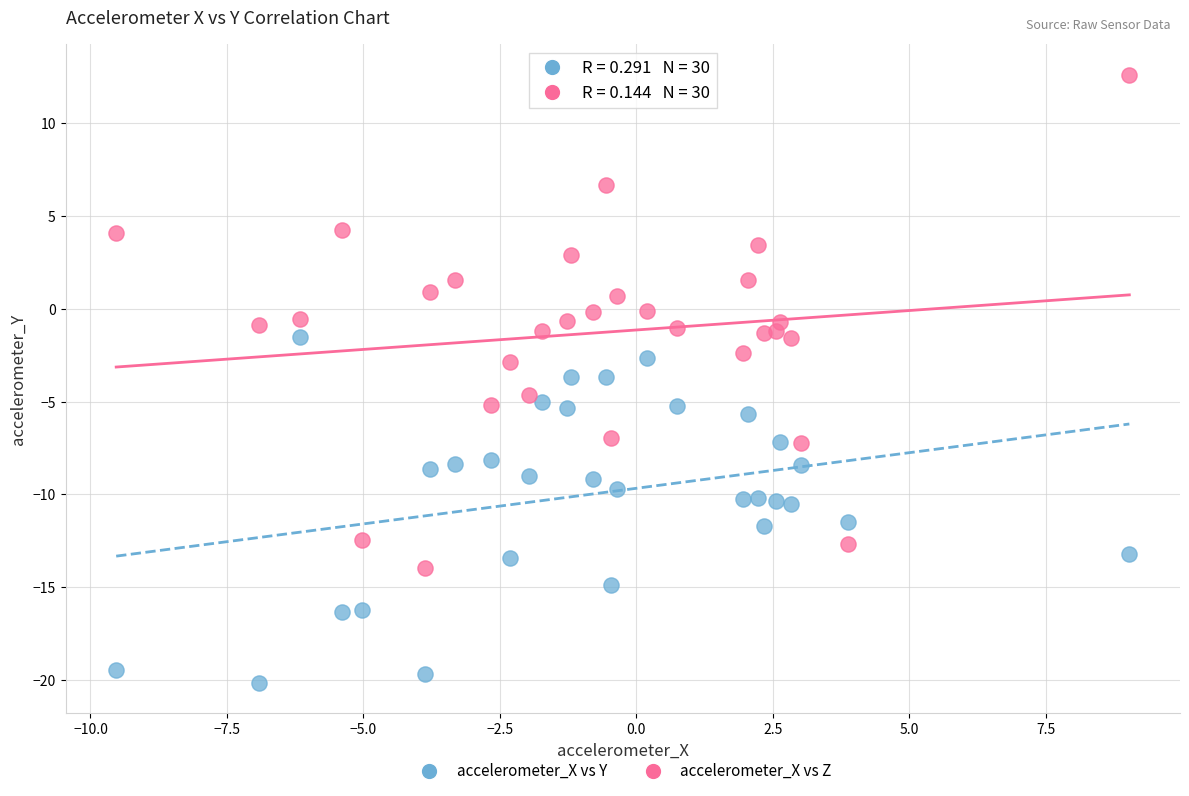

What are all the series names shown in the legend?

accelerometer_X vs Y, accelerometer_X vs Z